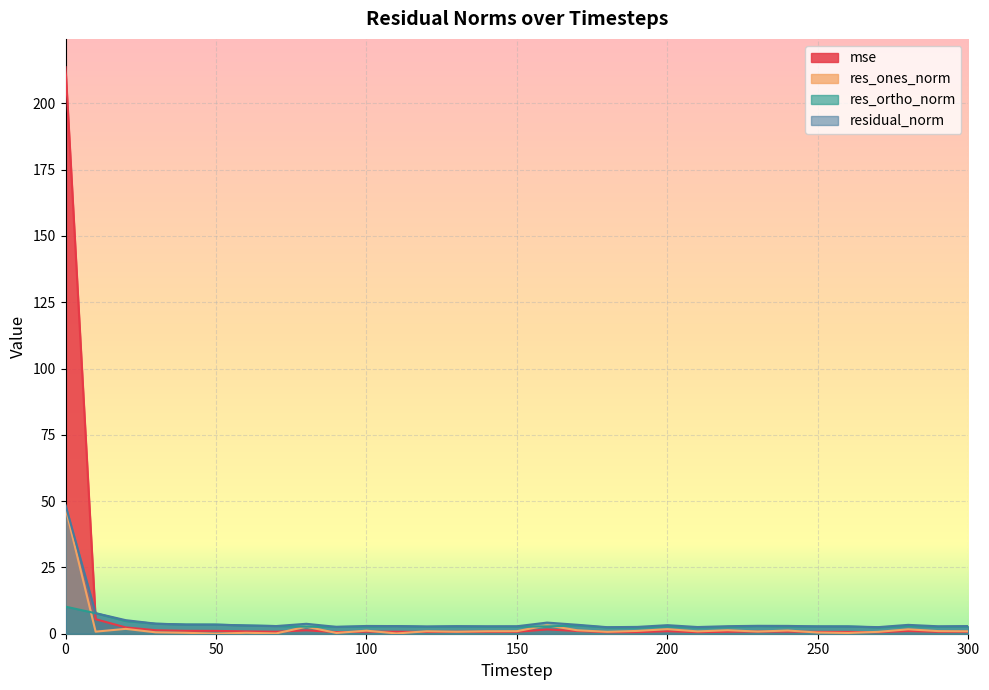

Between 40 and 290, which series saw the biggest shift?

res_ortho_norm